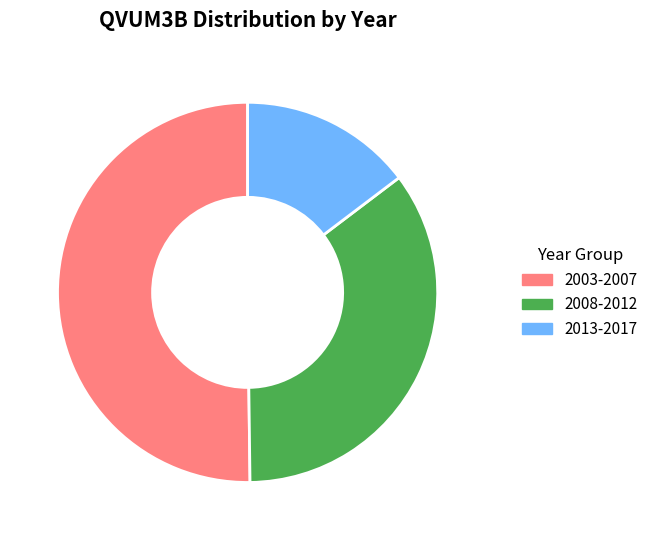

Count the number of slices in the pie.

3